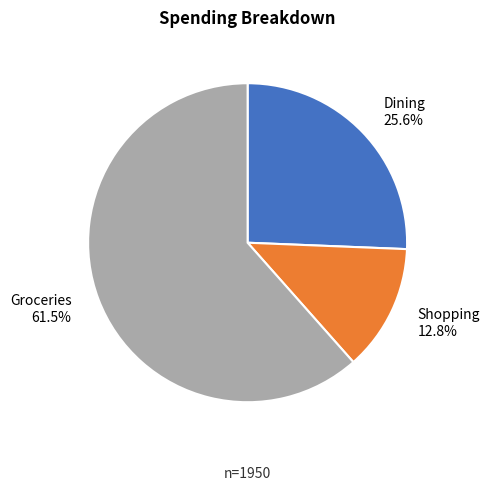

Which category has the smallest portion of the pie?

Shopping